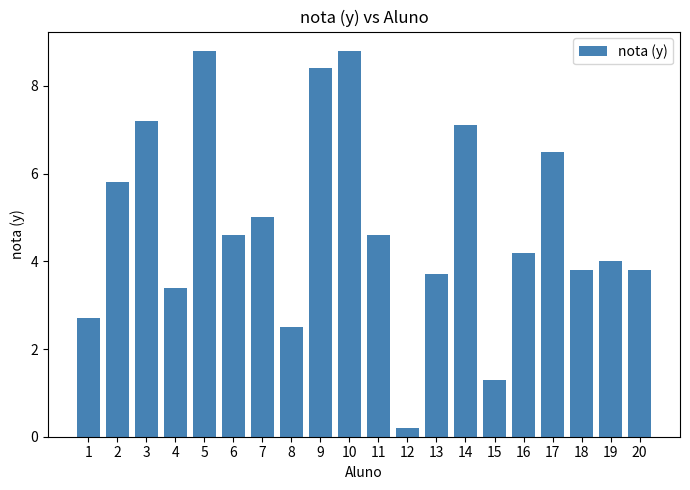

Which category has the lowest value across all series?

12